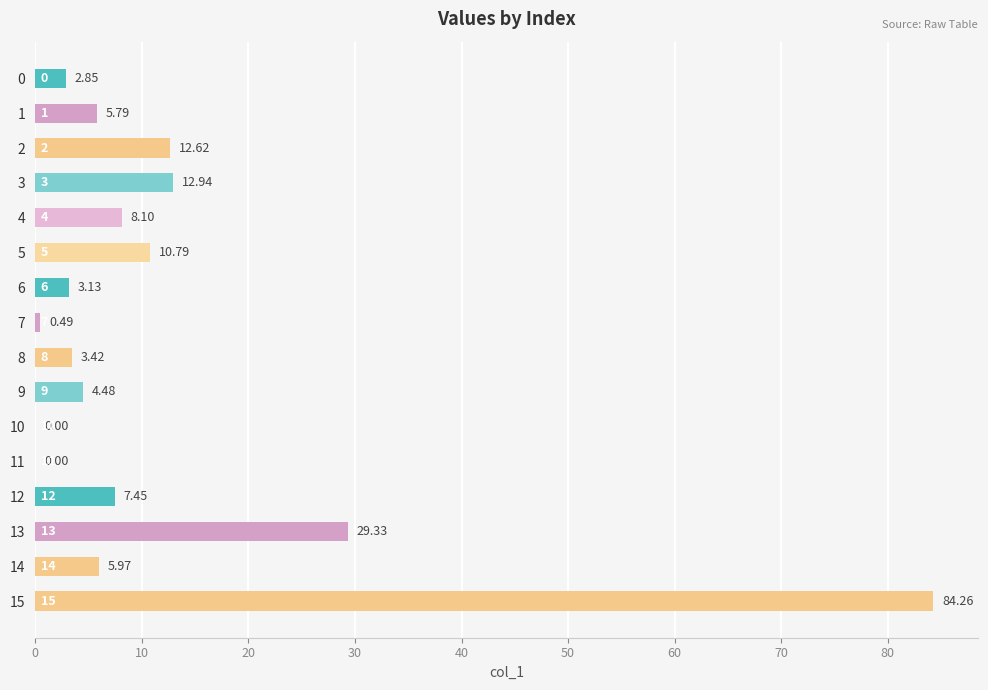

How many data points are above 5?

9